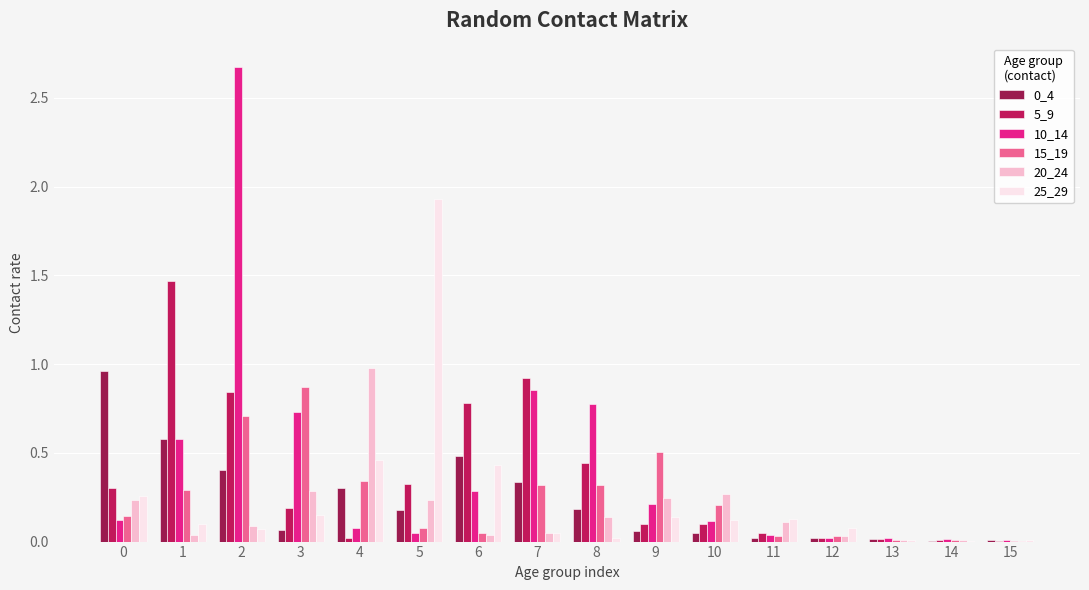

Is the value of 20_24 at 4 greater than the value of 5_9 at 15?

Yes